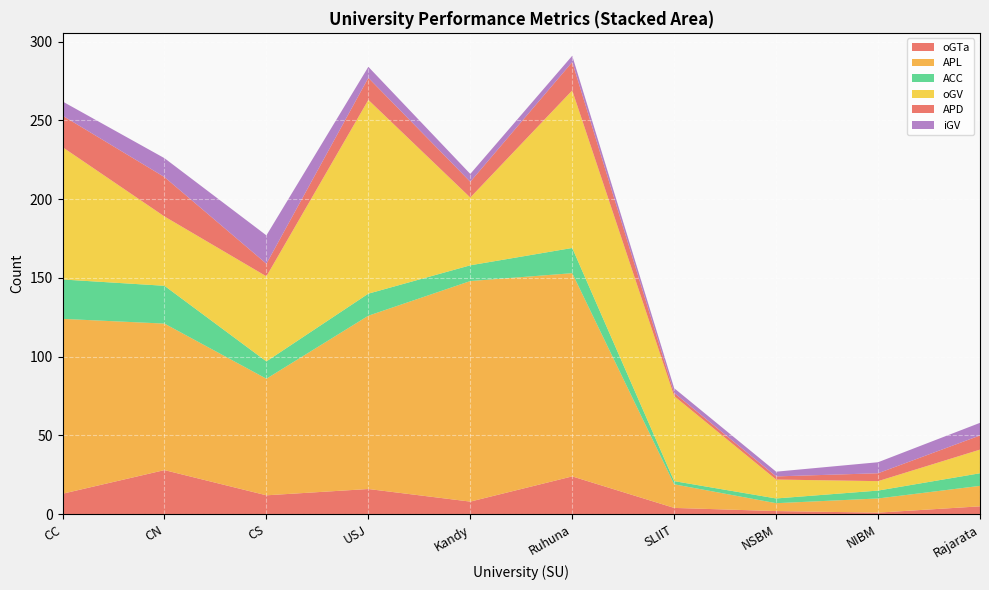

Reading right to left, extract all data points from this chart.

oGTa: Rajarata=5	NIBM=1	NSBM=2	SLIIT=4	Ruhuna=24	Kandy=8	USJ=16	CS=12	CN=28	CC=13
APL: Rajarata=13	NIBM=9	NSBM=5	SLIIT=15	Ruhuna=129	Kandy=140	USJ=110	CS=74	CN=93	CC=111
ACC: Rajarata=8	NIBM=5	NSBM=3	SLIIT=2	Ruhuna=16	Kandy=10	USJ=14	CS=11	CN=24	CC=25
oGV: Rajarata=15	NIBM=6	NSBM=12	SLIIT=54	Ruhuna=100	Kandy=43	USJ=123	CS=54	CN=44	CC=84
APD: Rajarata=9	NIBM=5	NSBM=2	SLIIT=2	Ruhuna=18	Kandy=10	USJ=14	CS=8	CN=25	CC=20
iGV: Rajarata=8	NIBM=7	NSBM=3	SLIIT=3	Ruhuna=4	Kandy=5	USJ=7	CS=18	CN=12	CC=9